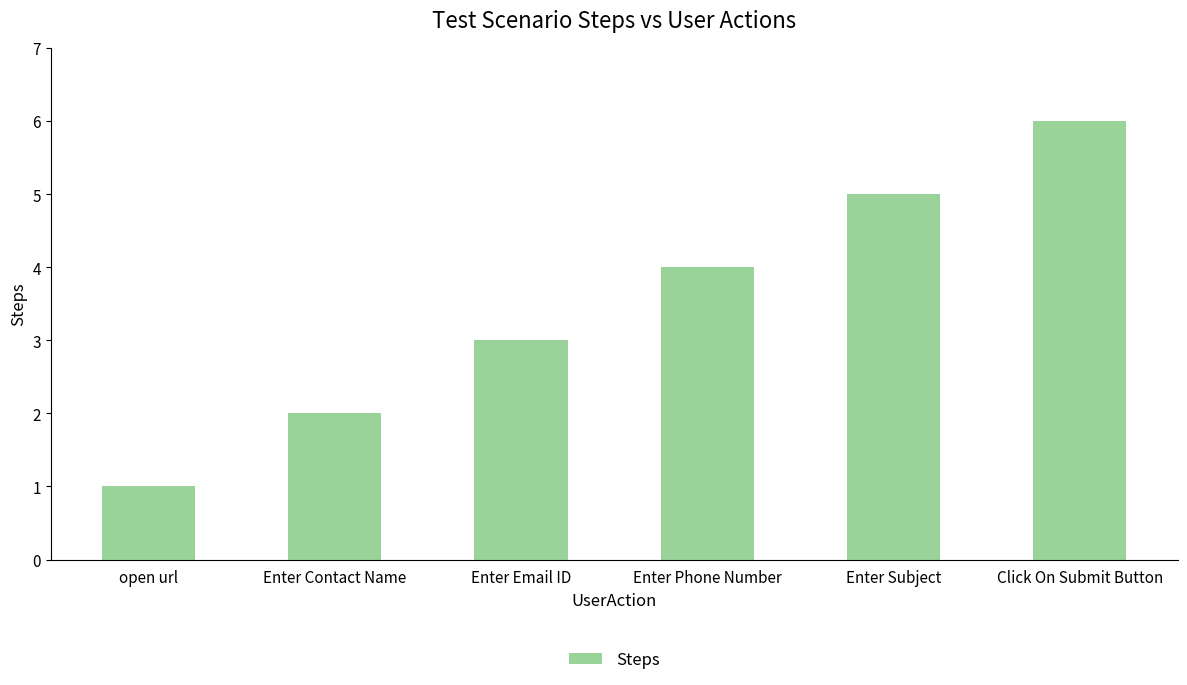

Does the chart contain stacked bars?

No